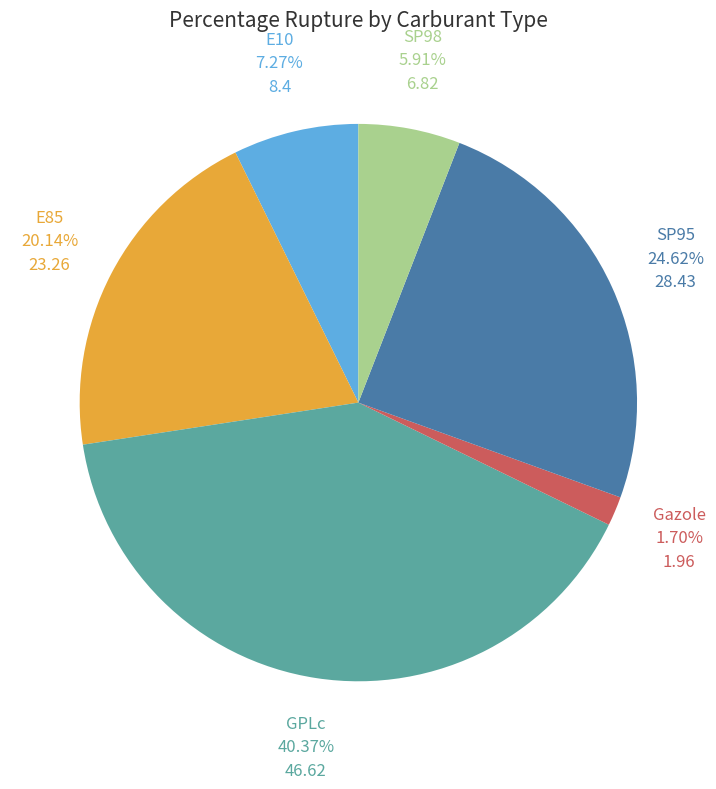

To the nearest percent, what percentage of the pie is SP98?

6%